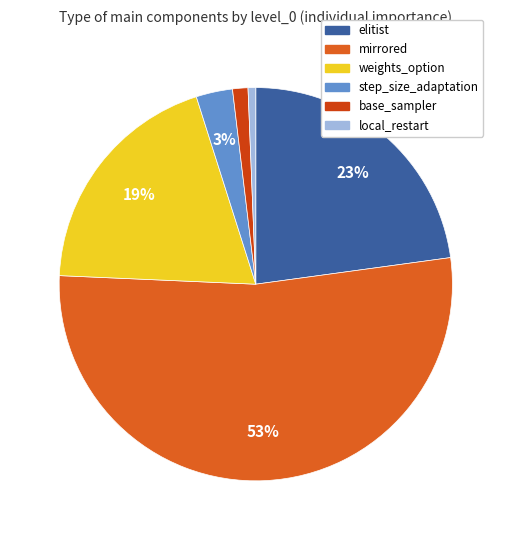

To the nearest percent, what is the combined percentage of weights_option and step_size_adaptation?

22%